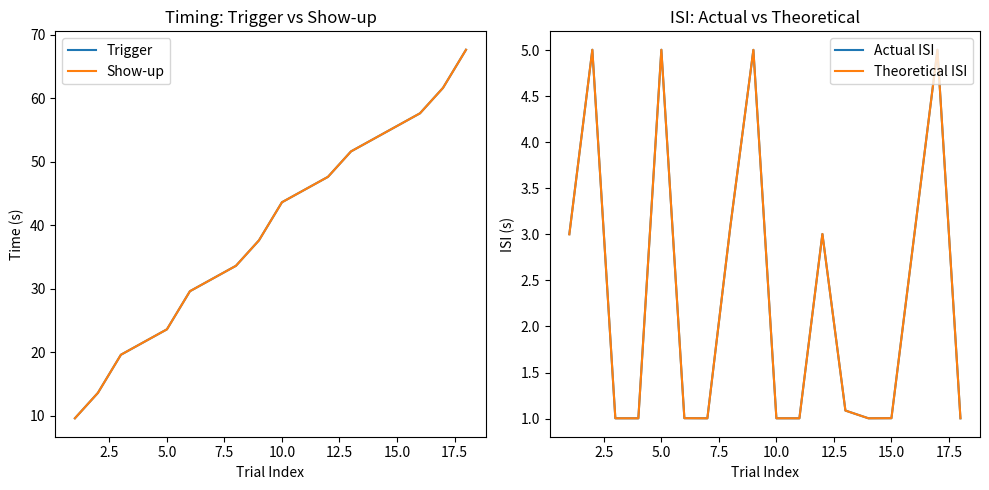

True or false: Theoretical ISI has more than 1 points higher than both neighbors.

True